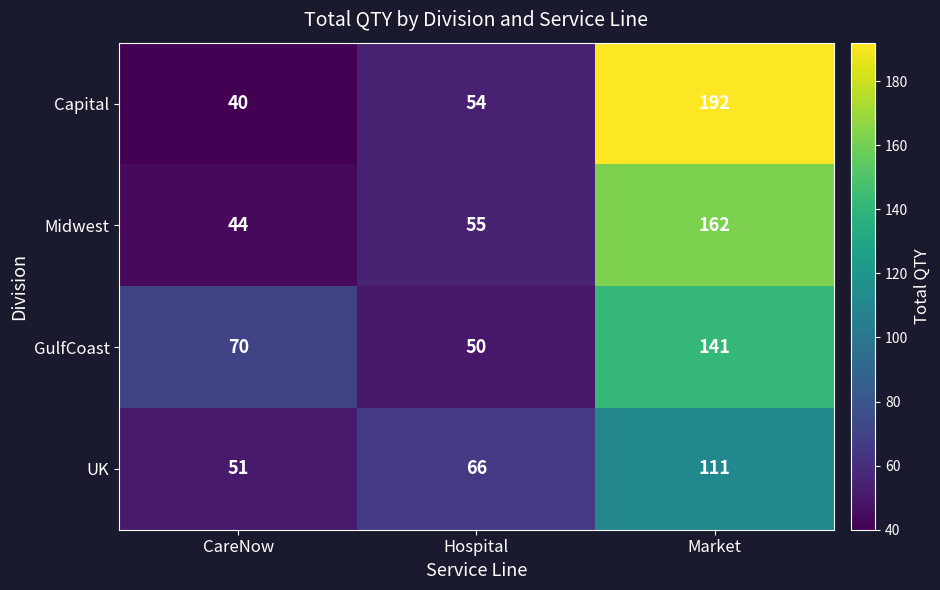

At which label is GulfCoast closest to 95?

CareNow